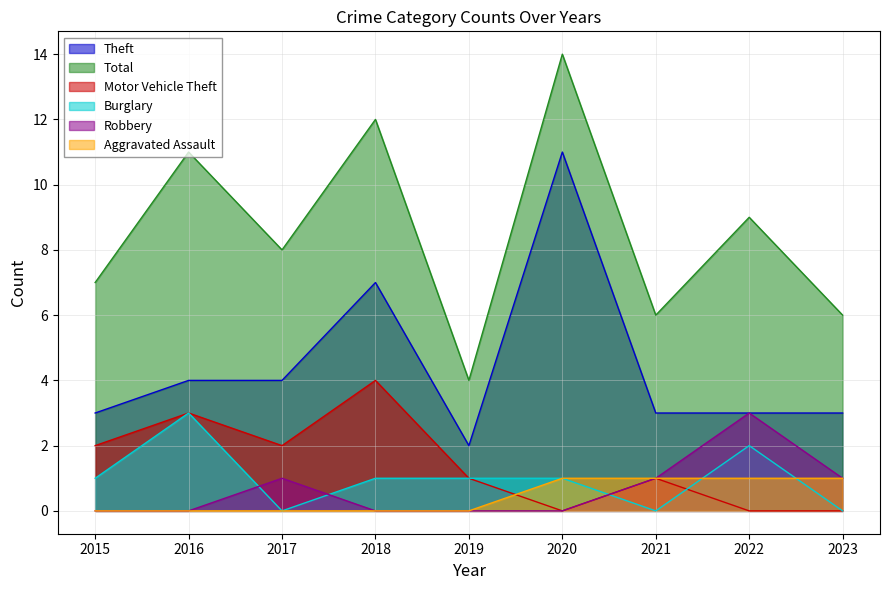

Which series changed the most between 2022 and 2023?

Total